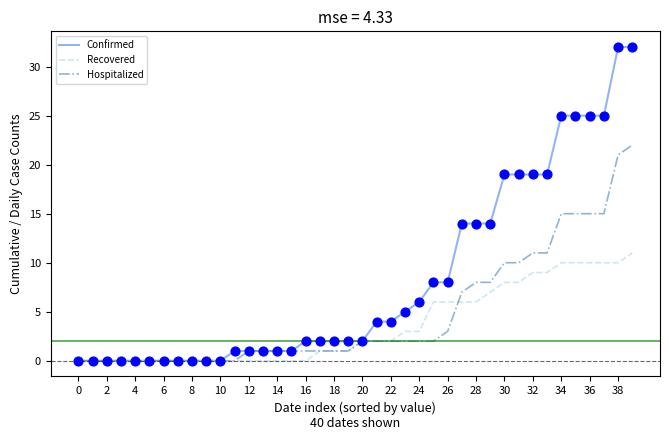

What are all the series names shown in the legend?

Confirmed, Recovered, Hospitalized